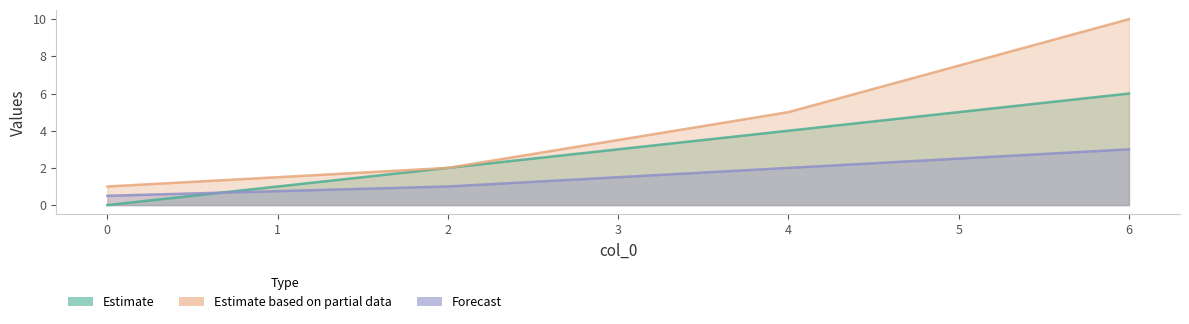

What is the difference between the highest and lowest values at 0?

1.0